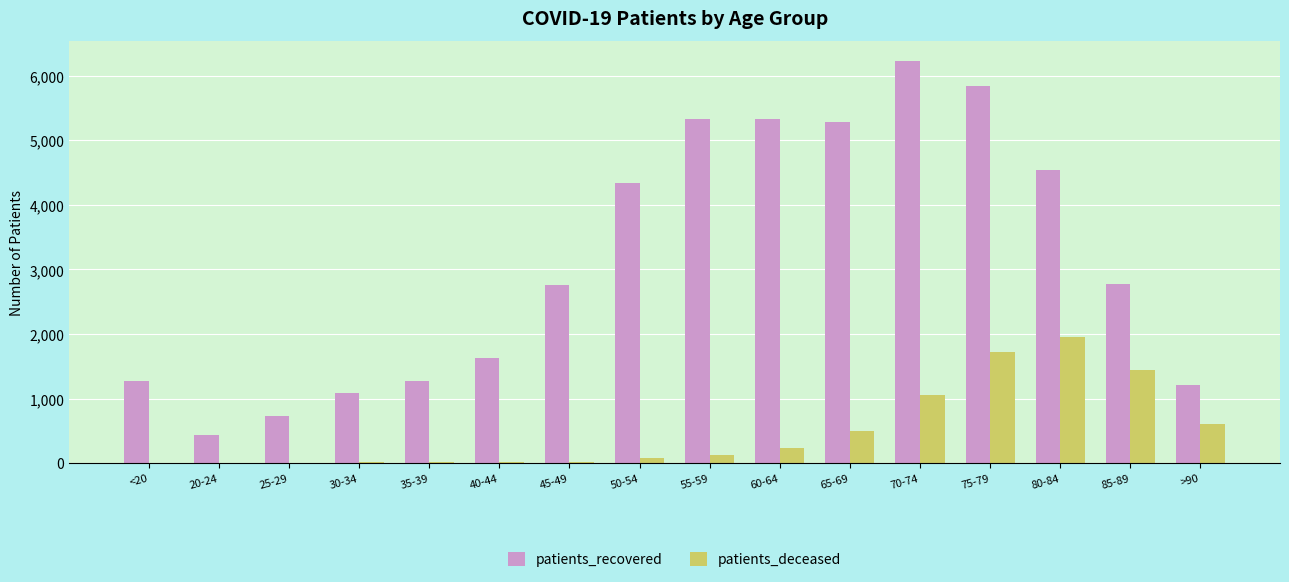

Which series has the largest total across all categories?

patients_recovered